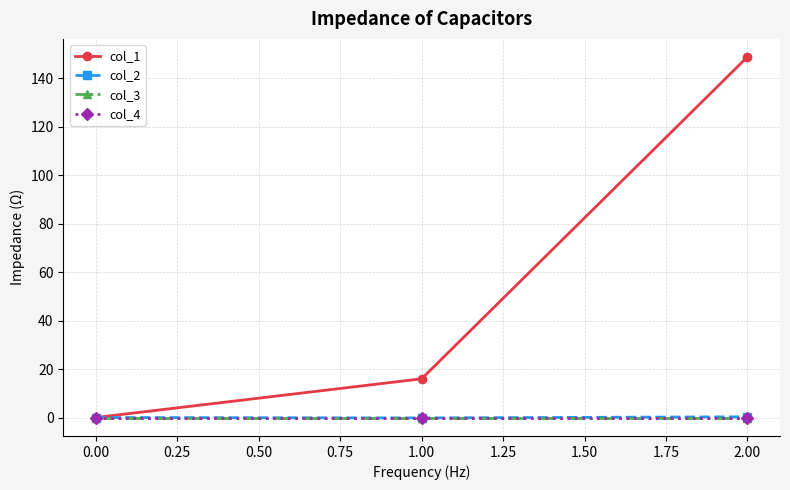

Which series has the widest spread of values?

col_1